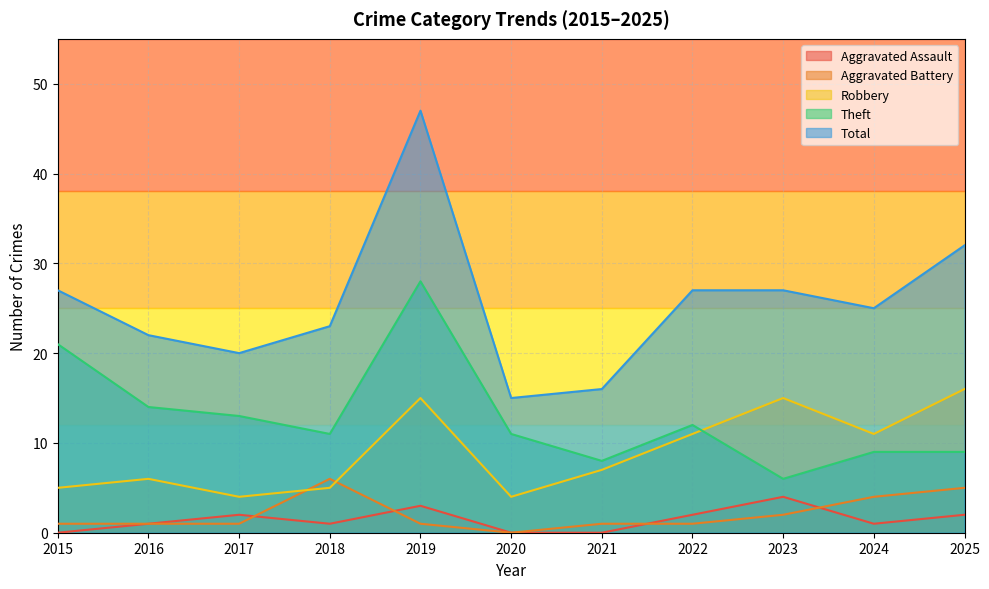

What is the value of the Theft point at the 5th from the left?

28